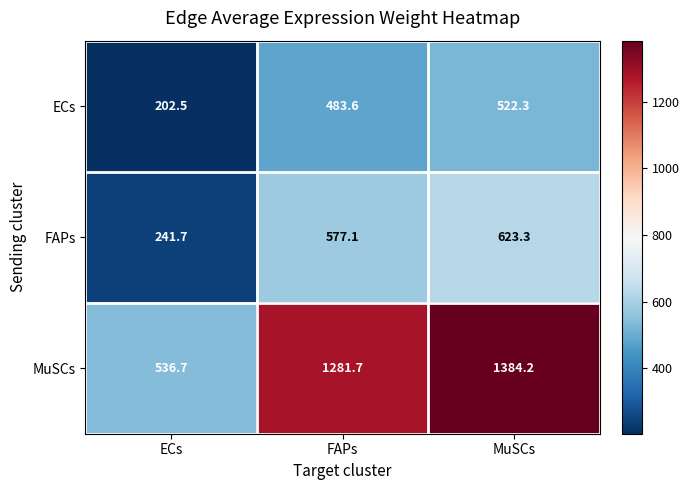

At FAPs, list the series in order from largest to smallest.

MuSCs, FAPs, ECs